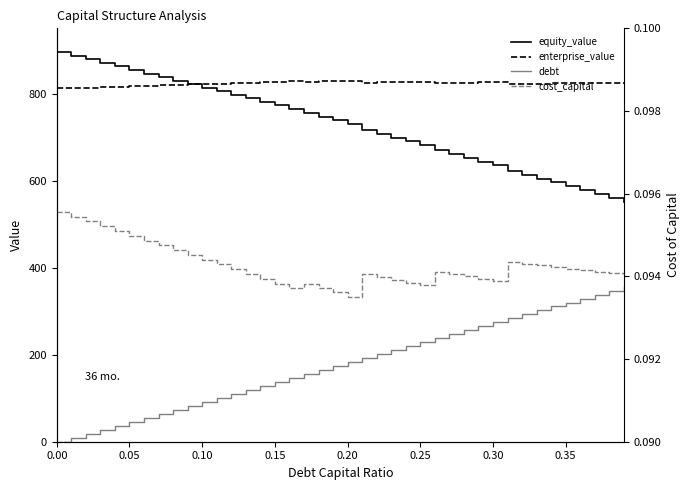

What is the value of the enterprise_value point at the 2nd from the left?

812.9